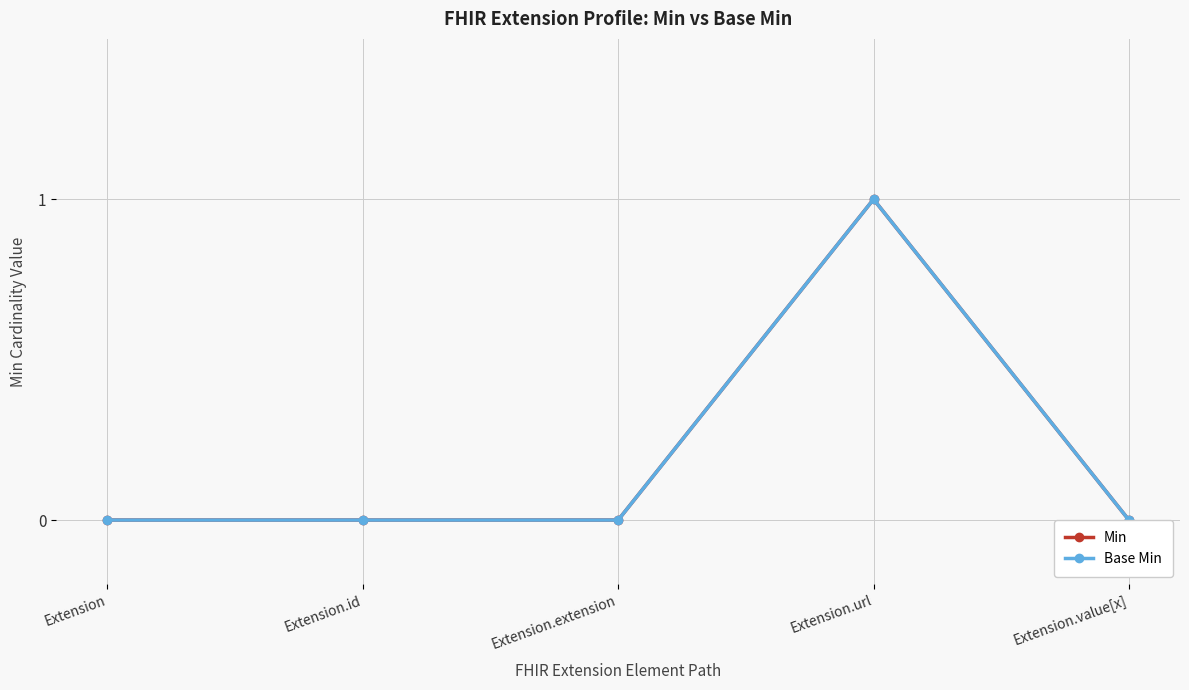

How many lines are shown in the chart?

2